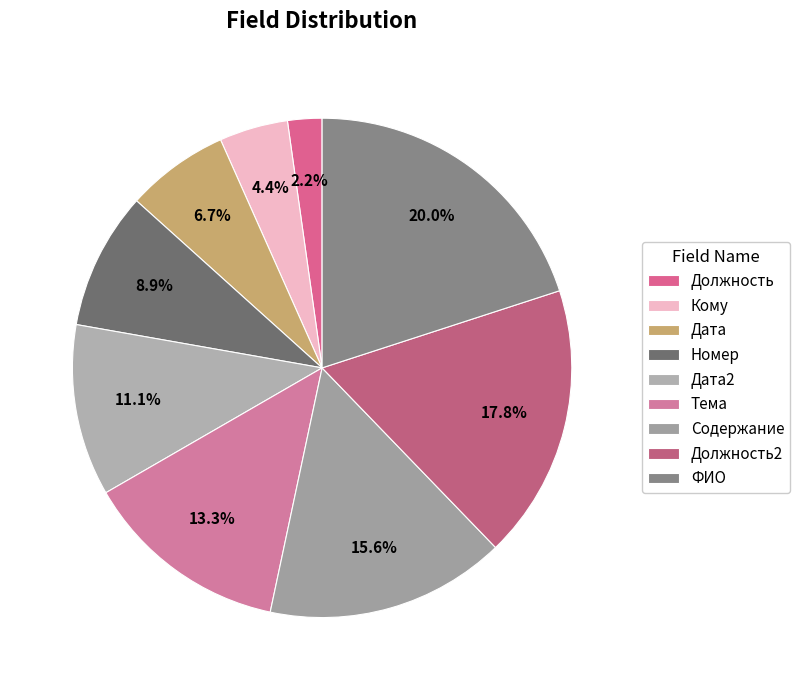

What percentage is the Должность2 slice, to the nearest percent?

18%